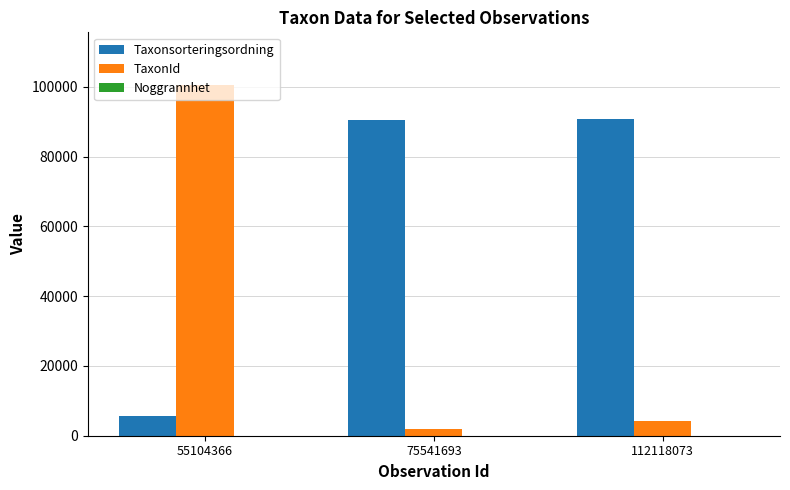

Between 55104366 and 75541693, which series saw the biggest shift?

TaxonId